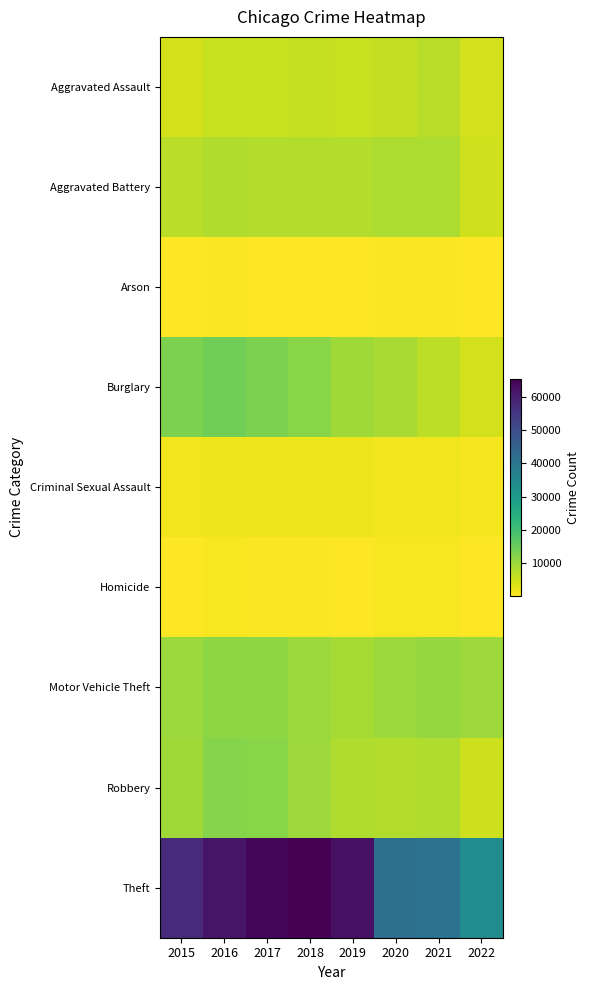

What is the sum of the Burglary values at 2015 and 2017?

26185